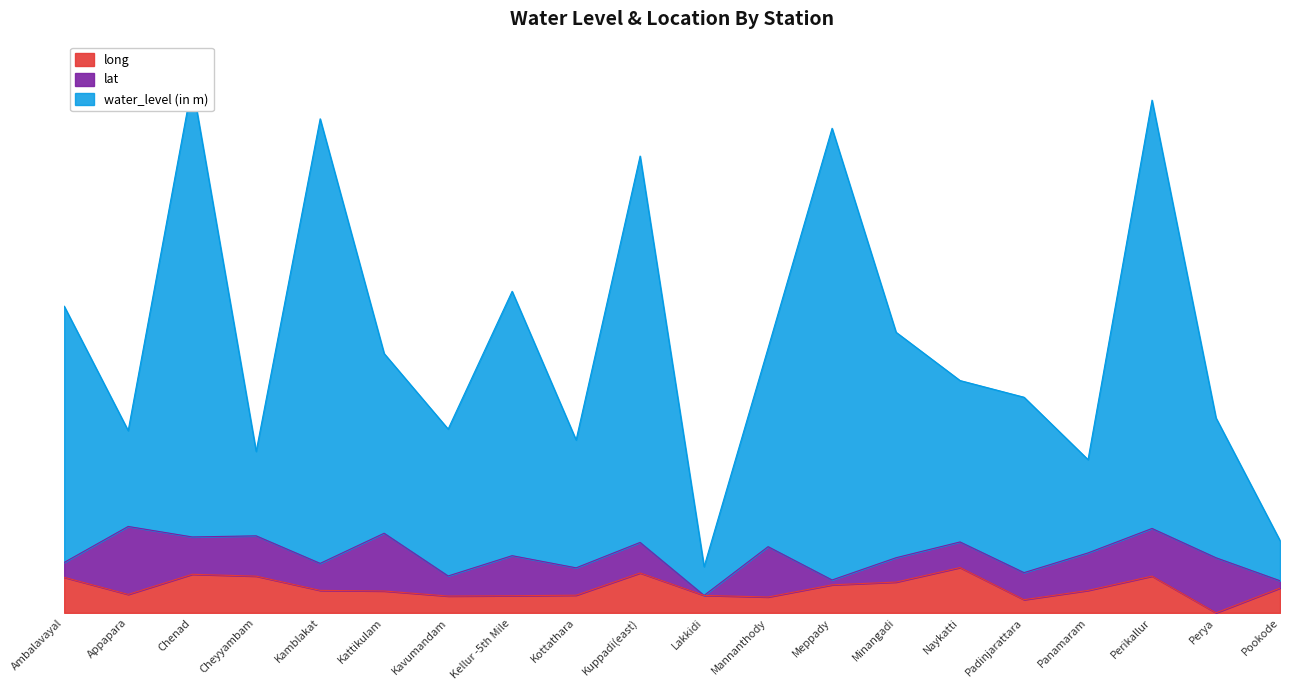

Which series has the largest total across all categories?

water_level (in m)